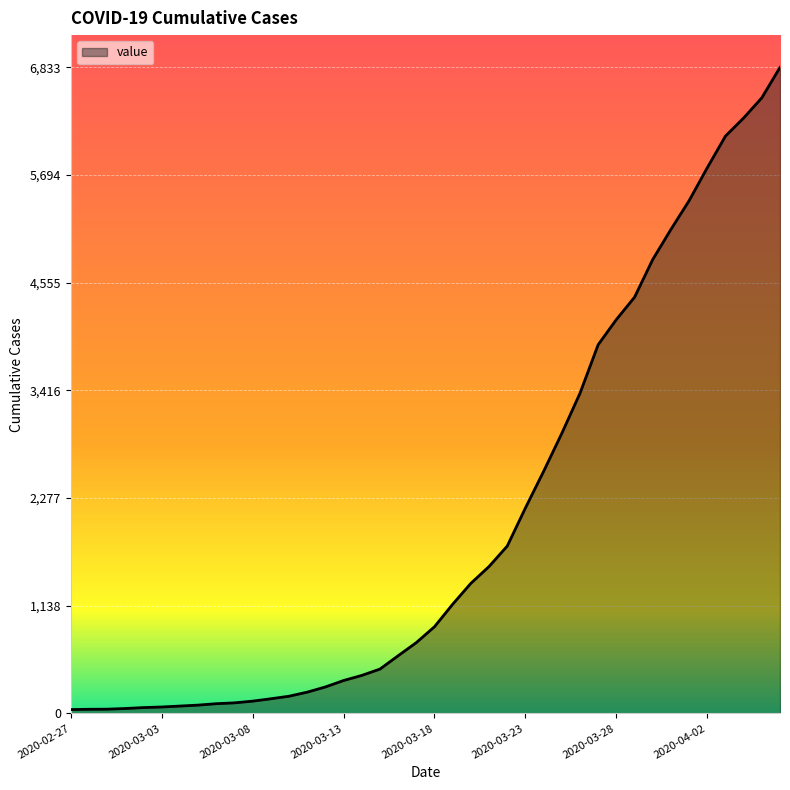

What is the difference between the maximum and minimum values?

6792